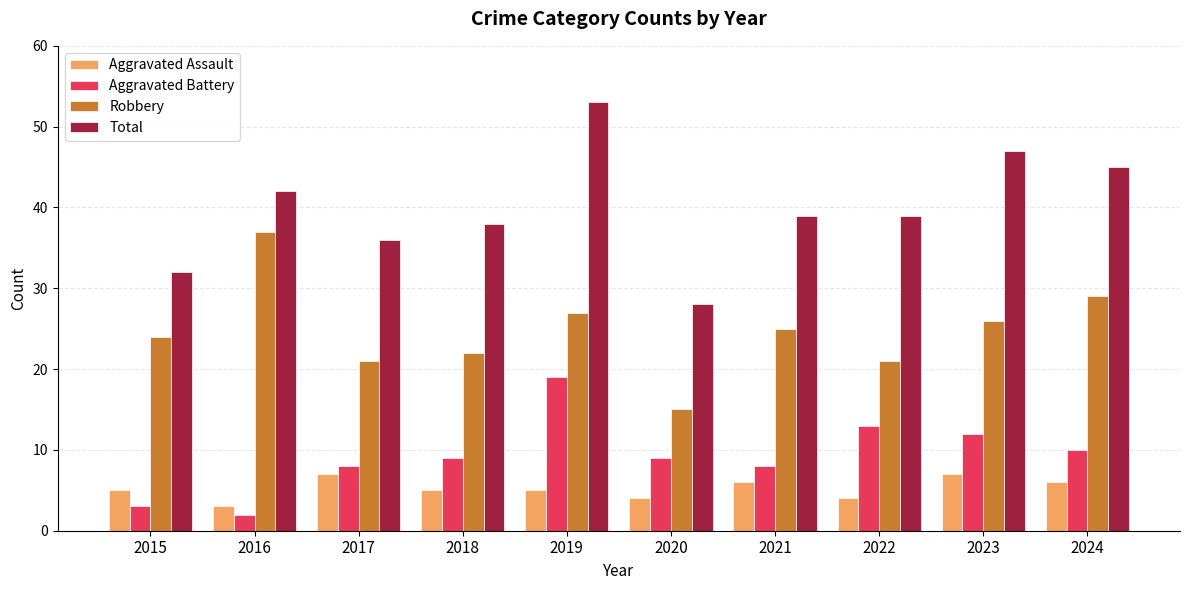

What is the value of the Total bar at the 3rd from the left?

36